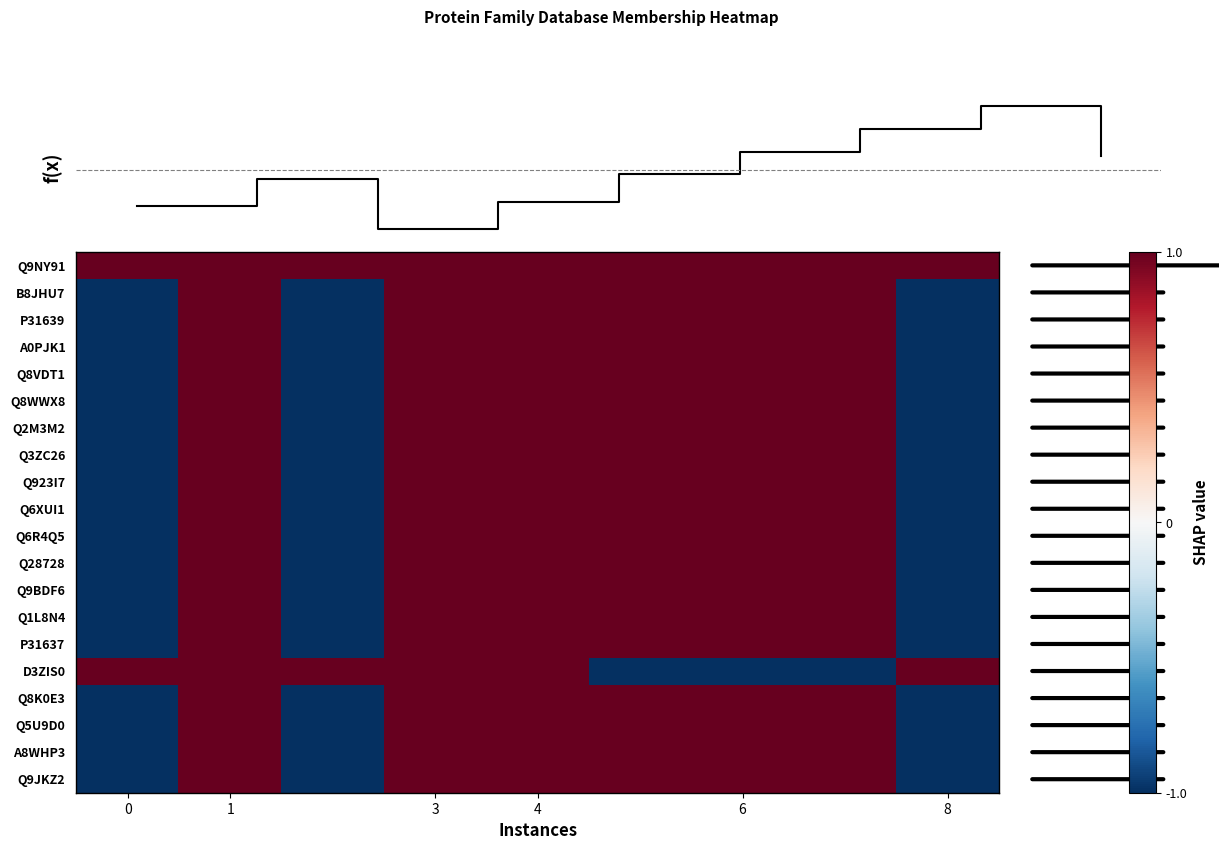

List the series in order of their peak value, highest first.

Q9NY91, B8JHU7, P31639, A0PJK1, Q8VDT1, Q8WWX8, Q2M3M2, Q3ZC26, Q923I7, Q6XUI1, Q6R4Q5, Q28728, Q9BDF6, Q1L8N4, P31637, D3ZIS0, Q8K0E3, Q5U9D0, A8WHP3, Q9JKZ2